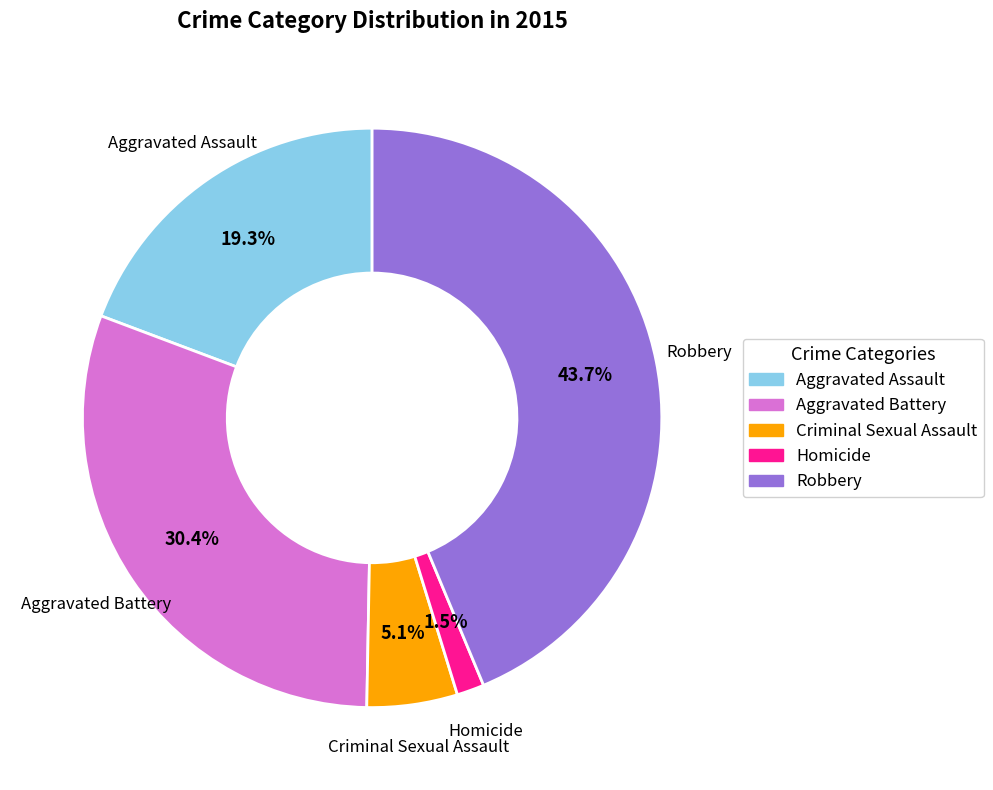

What is the ratio of the value at Aggravated Battery to the value at Aggravated Assault?

1.6